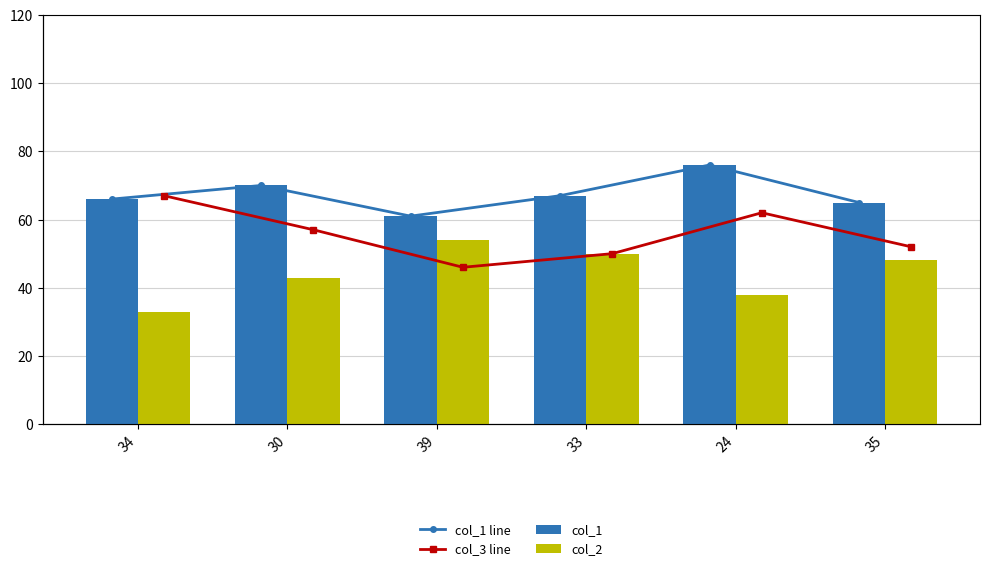

True or false: col_1 line has a value of 70 at 30.

True